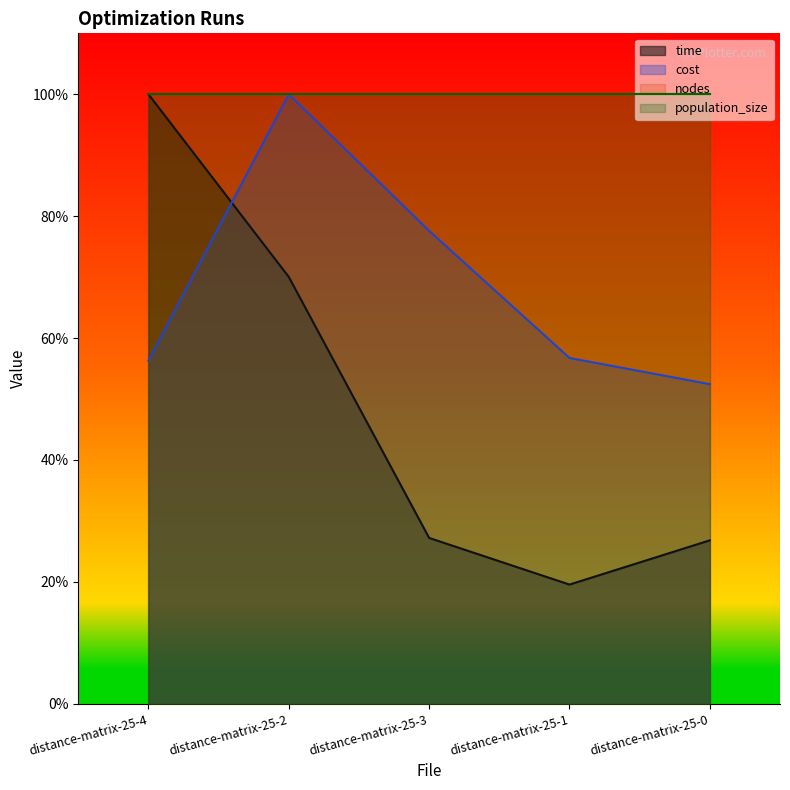

What is the average value of the cost series?

68.6